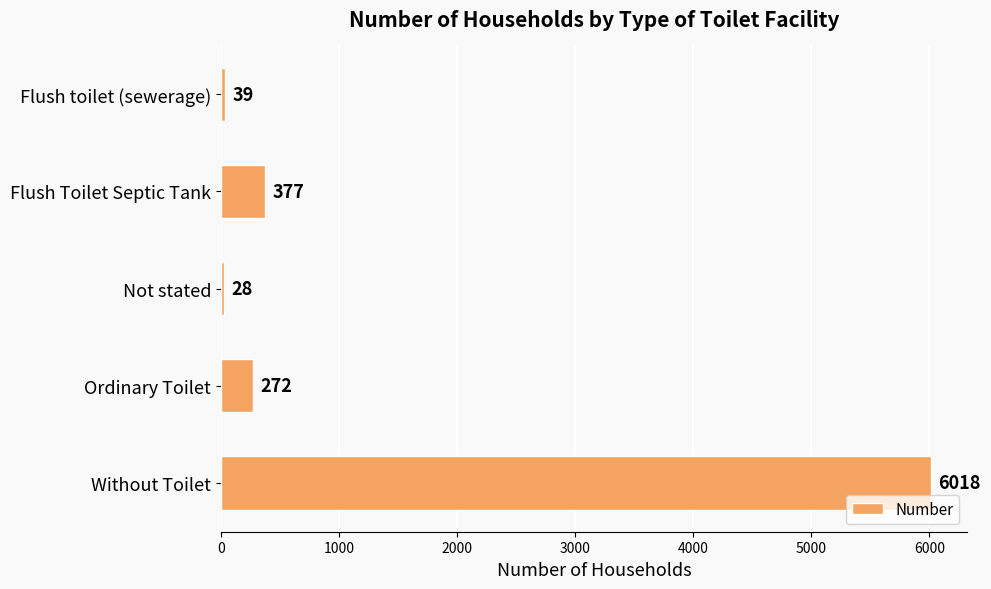

What is the ratio of the value at Ordinary Toilet to the value at Flush toilet (sewerage)?

7.0